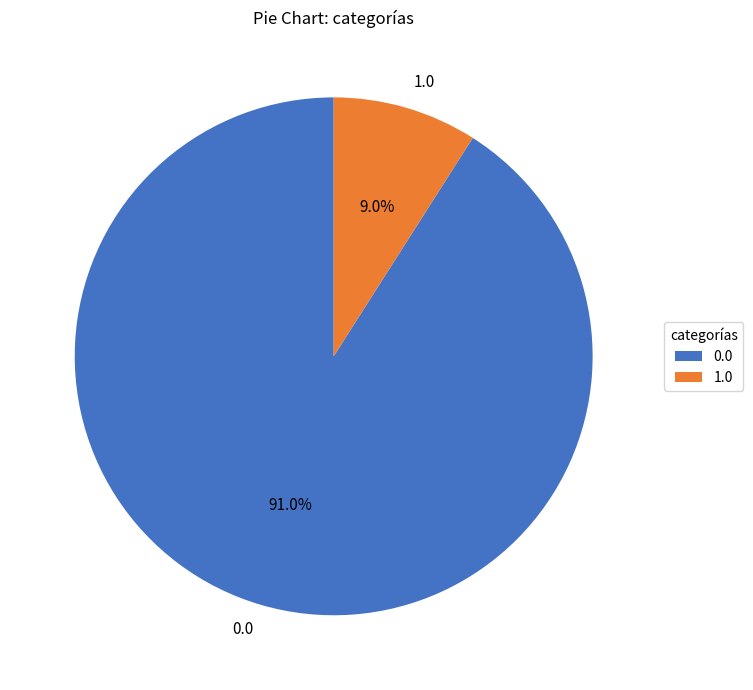

What is the ratio of the value at 0.0 to the value at 1.0?

10.1